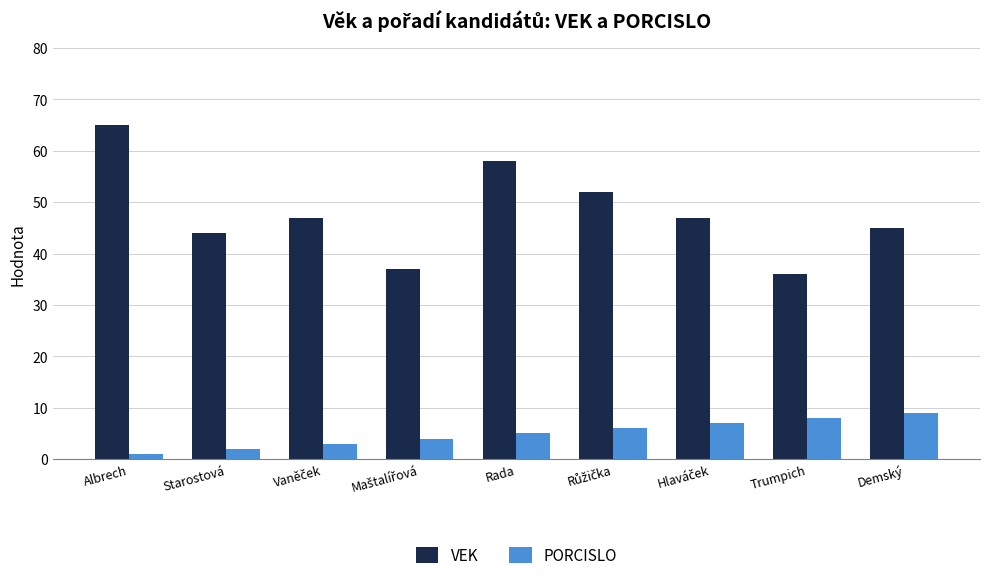

What is the label of the 5th bar from the right?

Rada